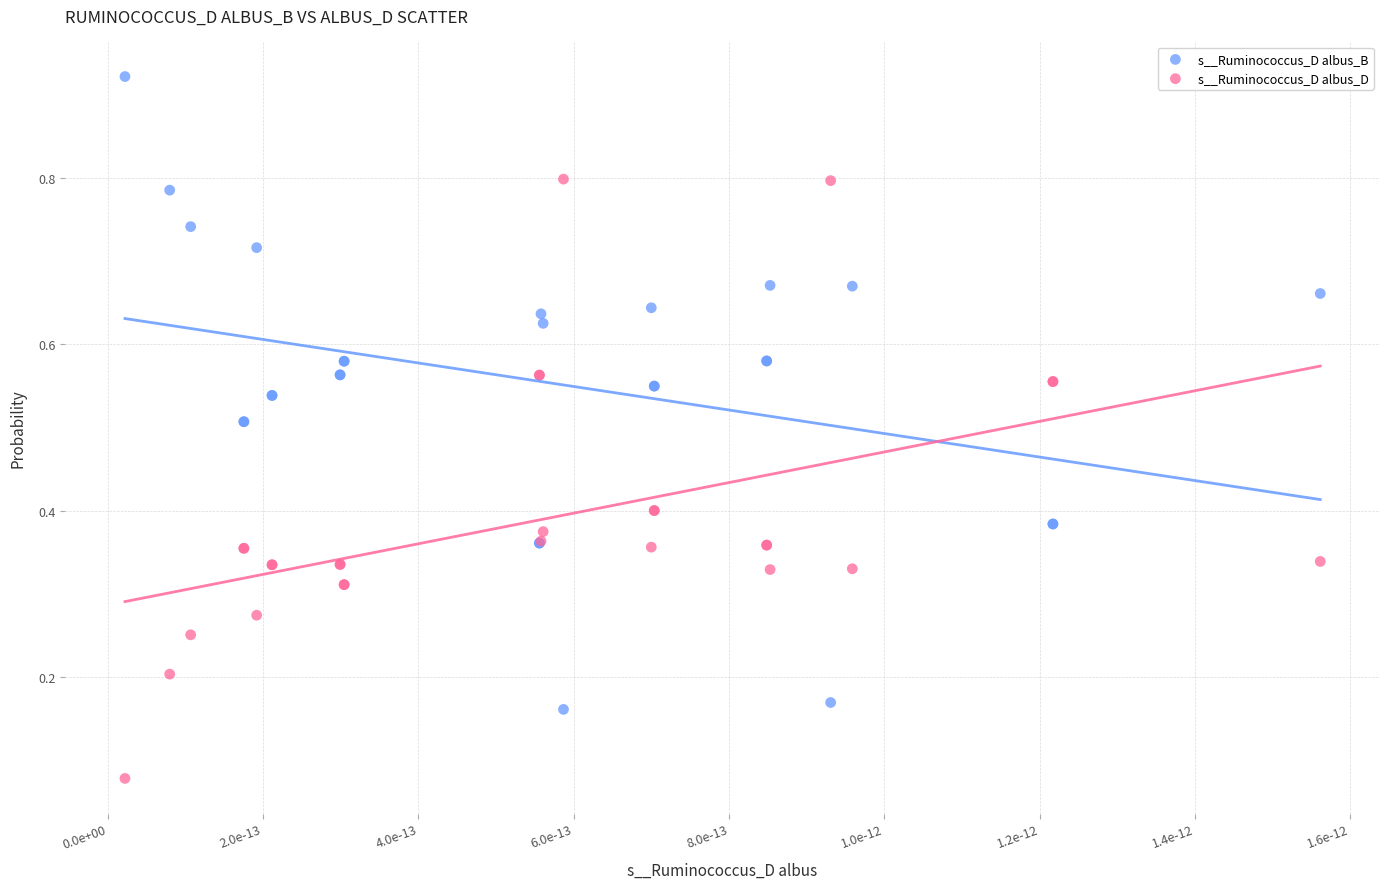

Which series has the largest Y range (max minus min)?

s__Ruminococcus_D albus_B